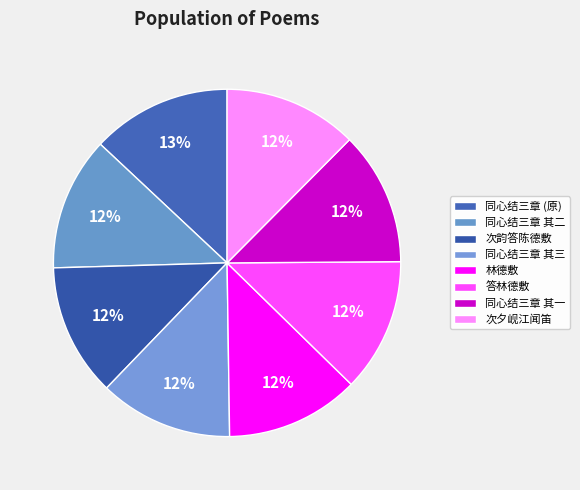

How many slices are in this pie chart?

8